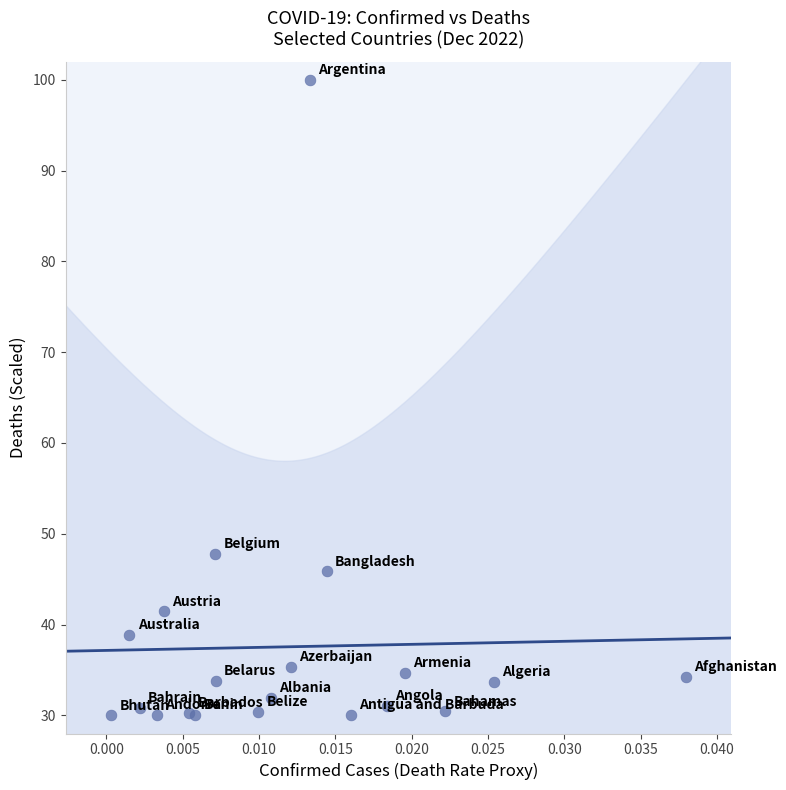

What Y value in the scatter plot is closest to 65?

47.8